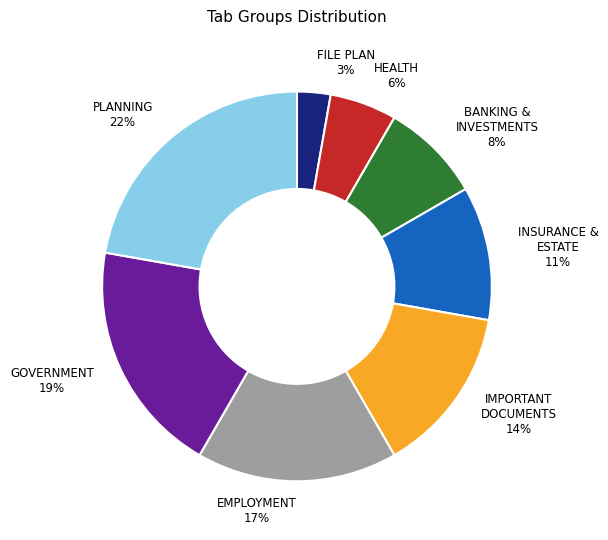

Combined, do FILE PLAN and IMPORTANT DOCUMENTS account for over 50%?

No